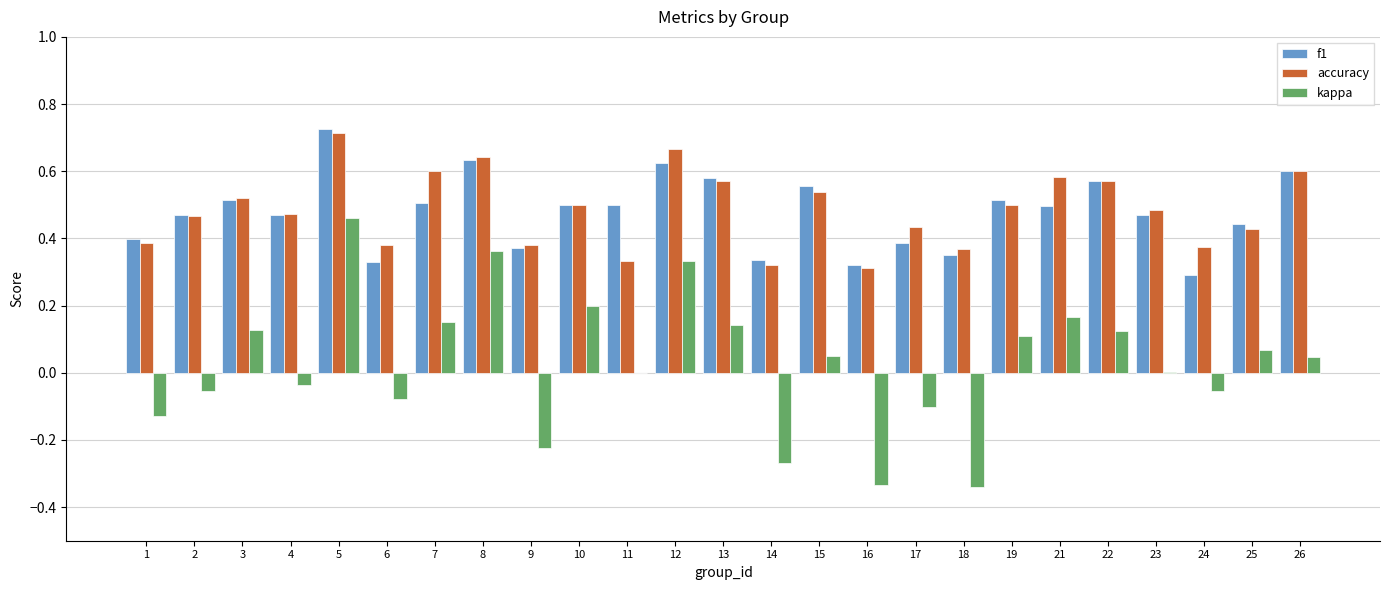

Which label corresponds to the largest value in the chart?

5